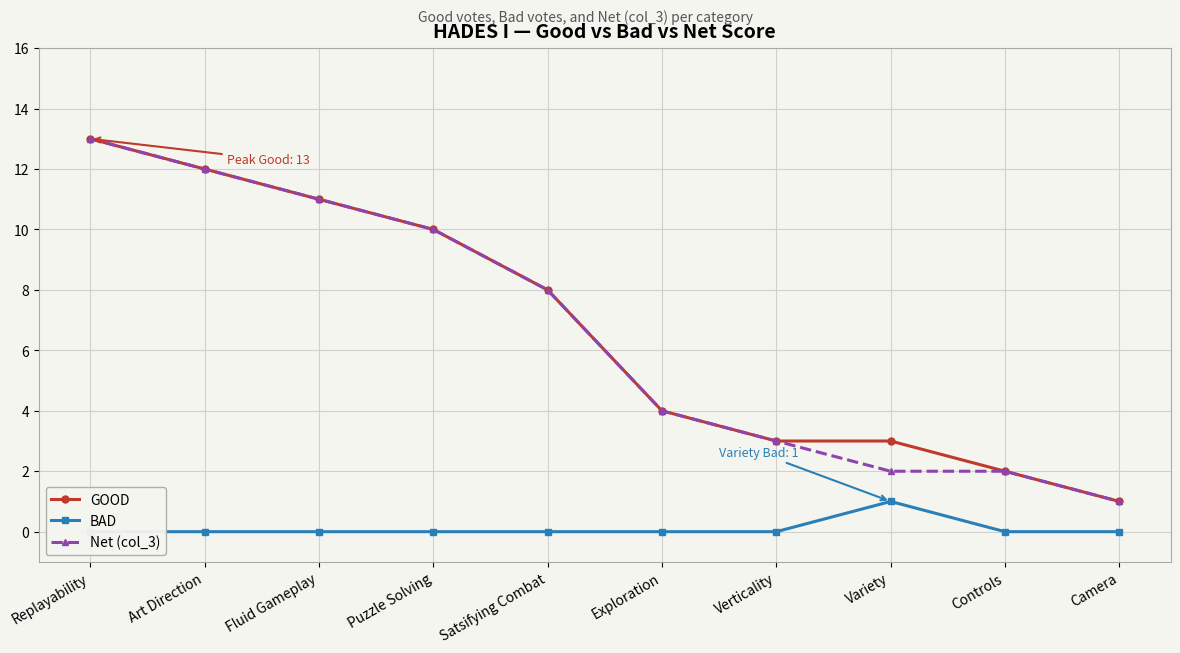

Which series changed the most between Fluid Gameplay and Variety?

Net (col_3)